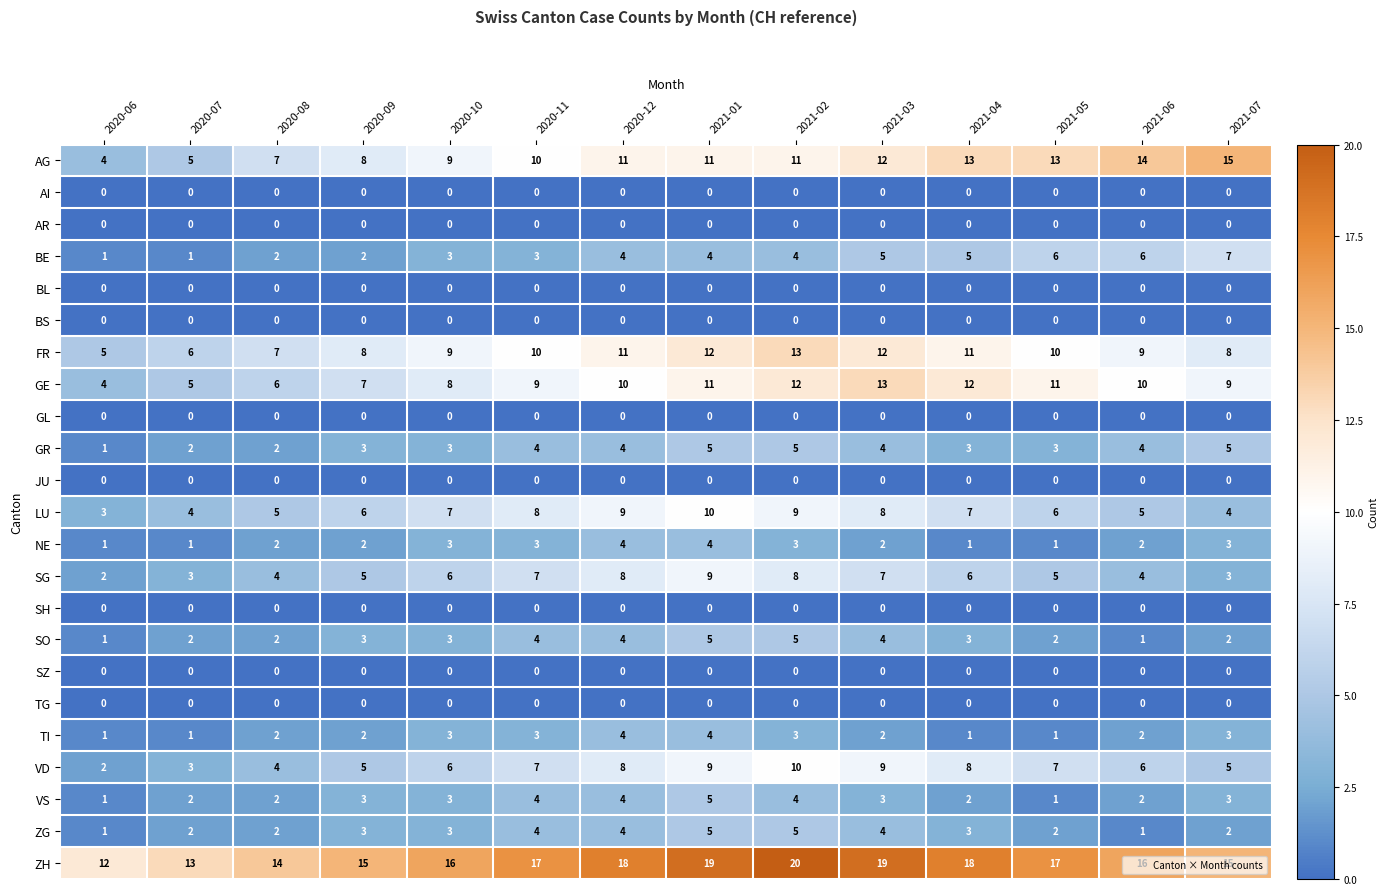

True or false: NE has a value of 2 at 2020-09.

True